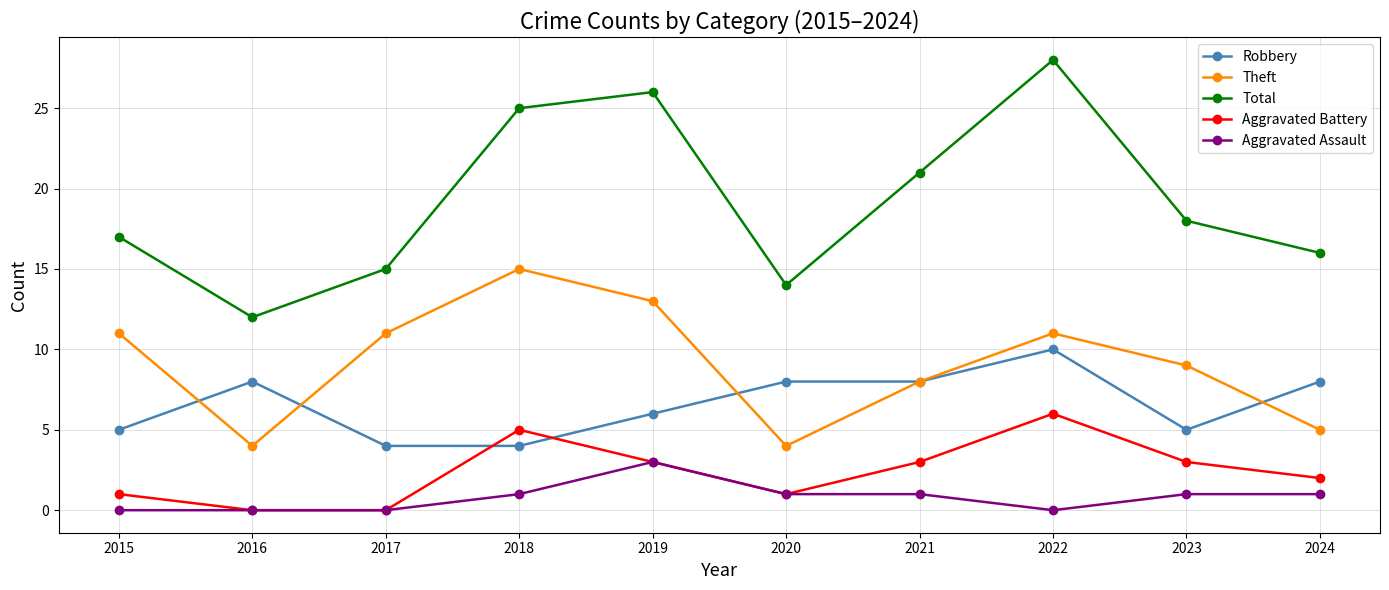

What is the difference between the Total values at 2022 and 2024?

12